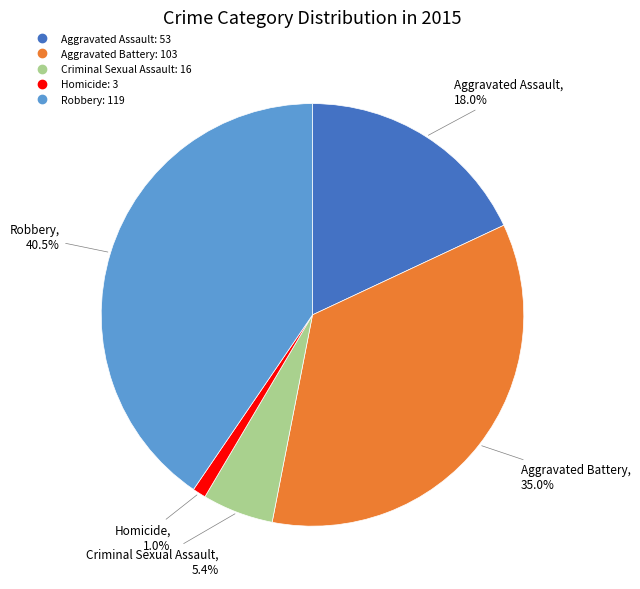

Which has a higher value, Aggravated Battery or Criminal Sexual Assault?

Aggravated Battery